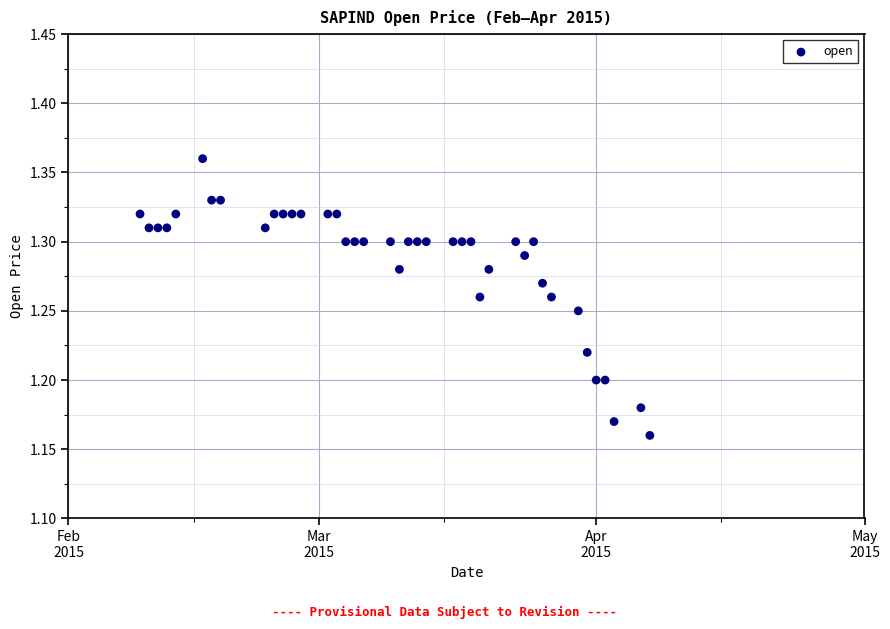

What is the range of X values (max minus min)?

57.0